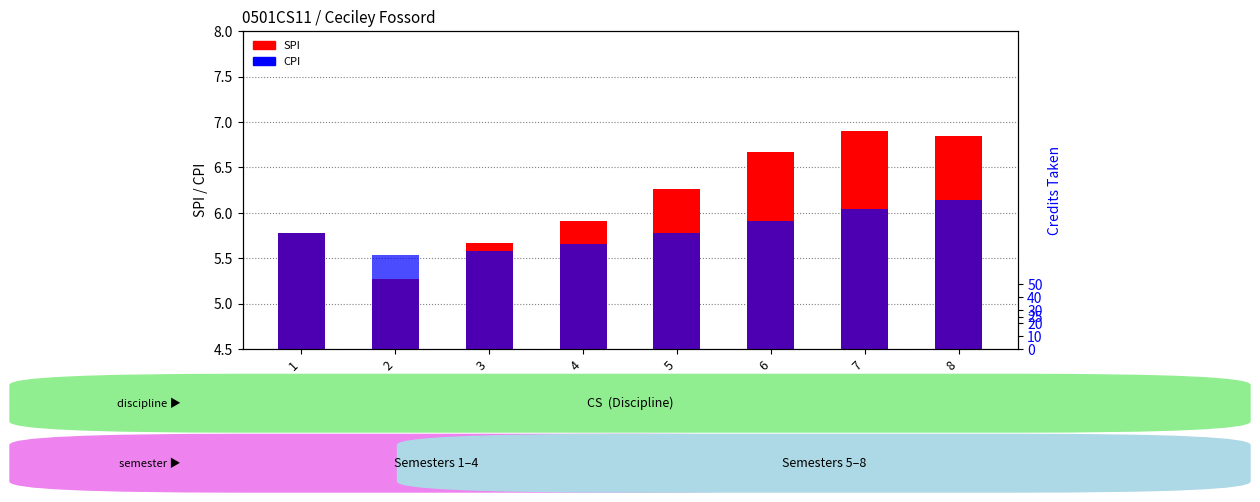

Reading left to right, what are all the values shown in this chart?

SPI: 1=5.8	2=5.3	3=5.7	4=5.9	5=6.3	6=6.7	7=6.9	8=6.8
CPI: 1=5.8	2=5.5	3=5.6	4=5.7	5=5.8	6=5.9	7=6.0	8=6.1